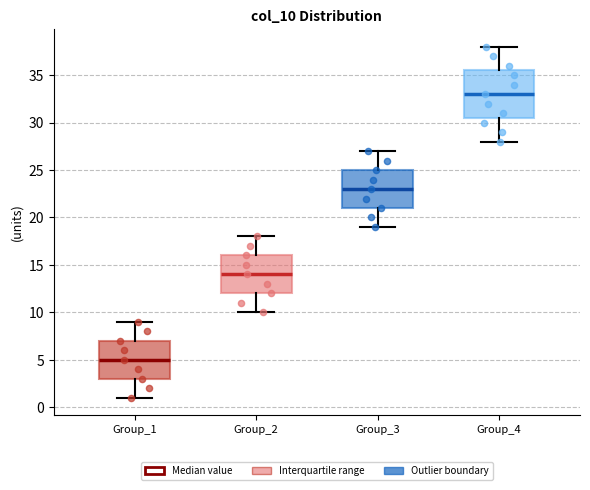

Reading left to right, read every box against the y-axis: the position of its median line, the range the box covers, and the ends of its whiskers. The values are not printed on the chart, so give them approximately, as read against the axis.

Group_1: median 5.0, box 3.0 to 7.0, whiskers 1.0 to 9.0
Group_2: median 14.0, box 12.0 to 16.0, whiskers 10.0 to 18.0
Group_3: median 23.0, box 21.0 to 25.0, whiskers 19.0 to 27.0
Group_4: median 33.0, box 30.5 to 35.5, whiskers 28.0 to 38.0